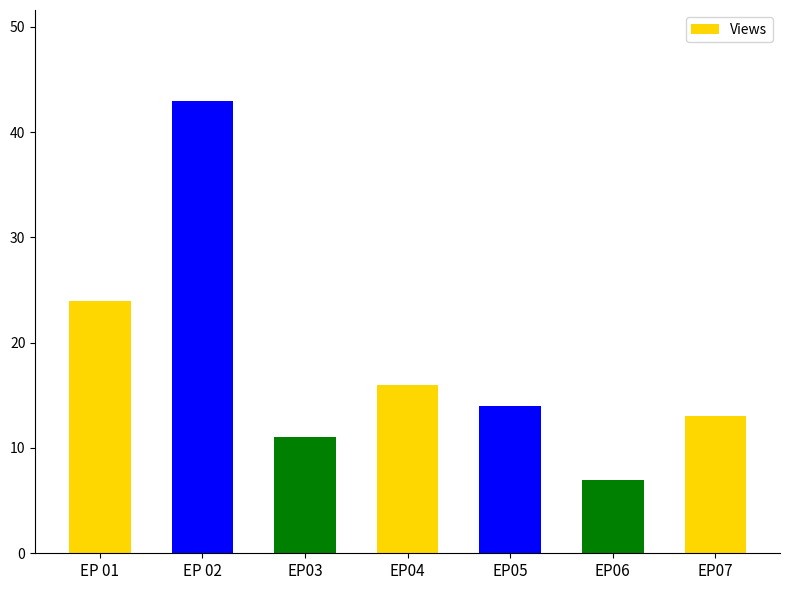

What is the change in value from EP 01 to EP 02?

+19